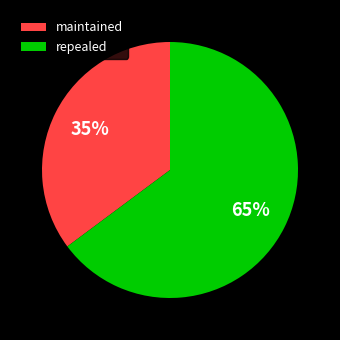

Does any single category account for the majority?

Yes